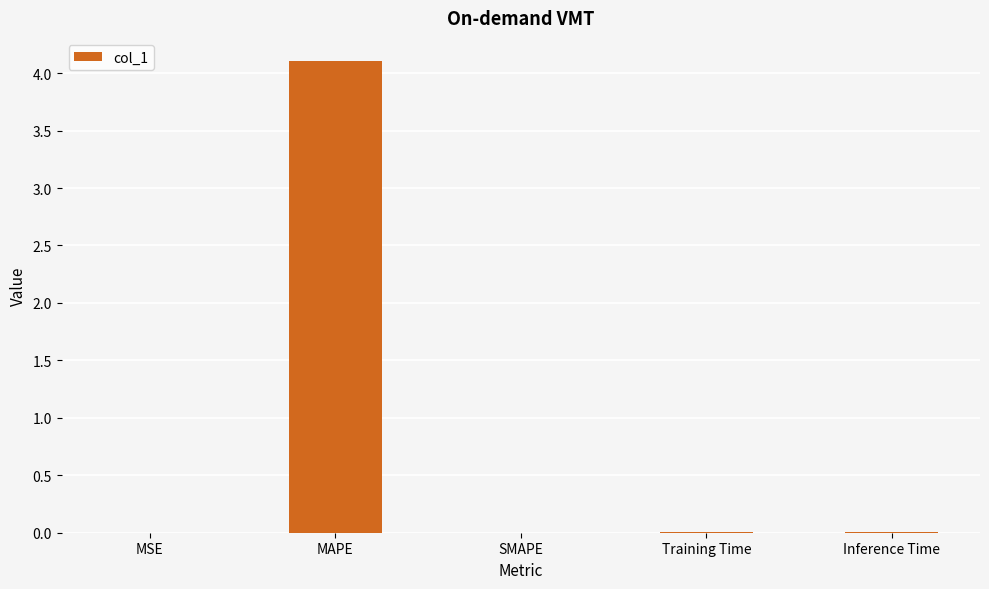

What is the greatest value displayed?

4.1